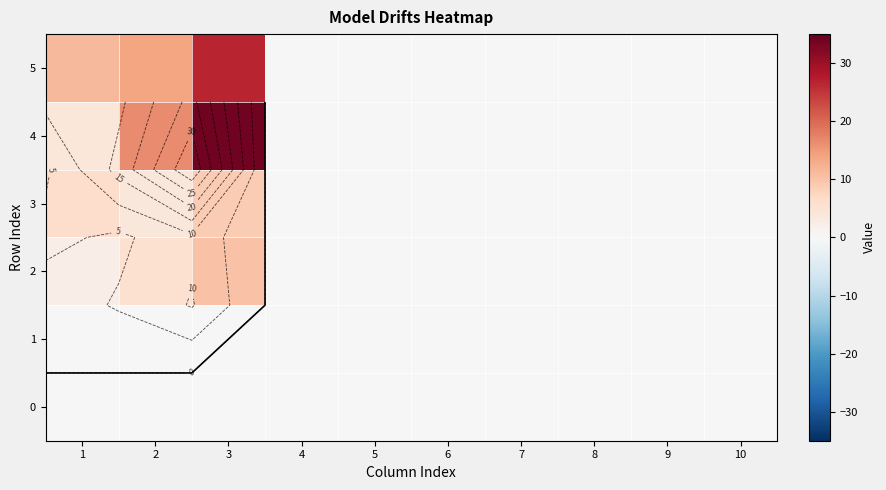

Rank the series by their maximum value, from highest to lowest.

4, 5, 2, 3, 0, 1